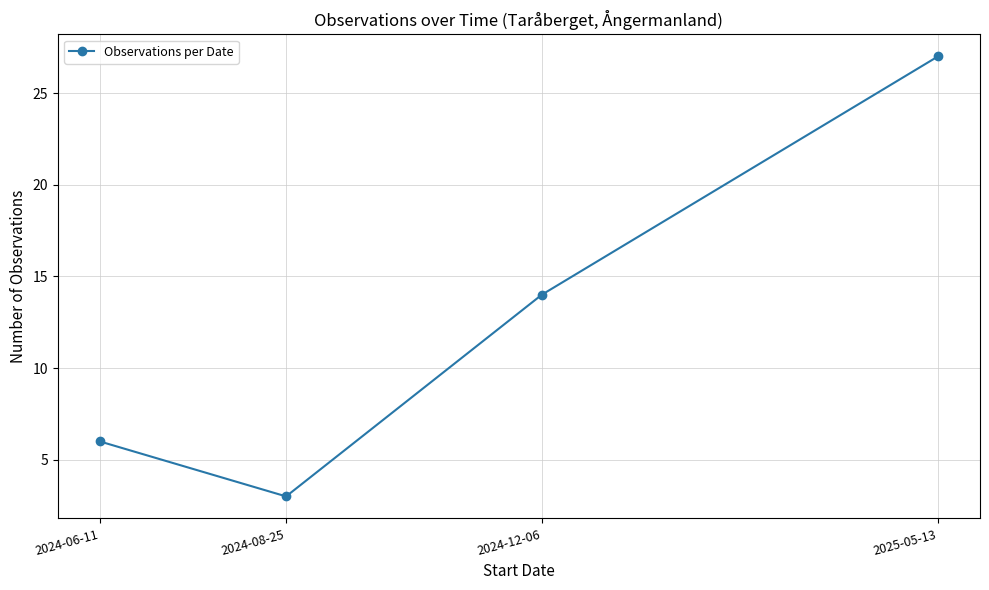

How many data points does each series have?

4